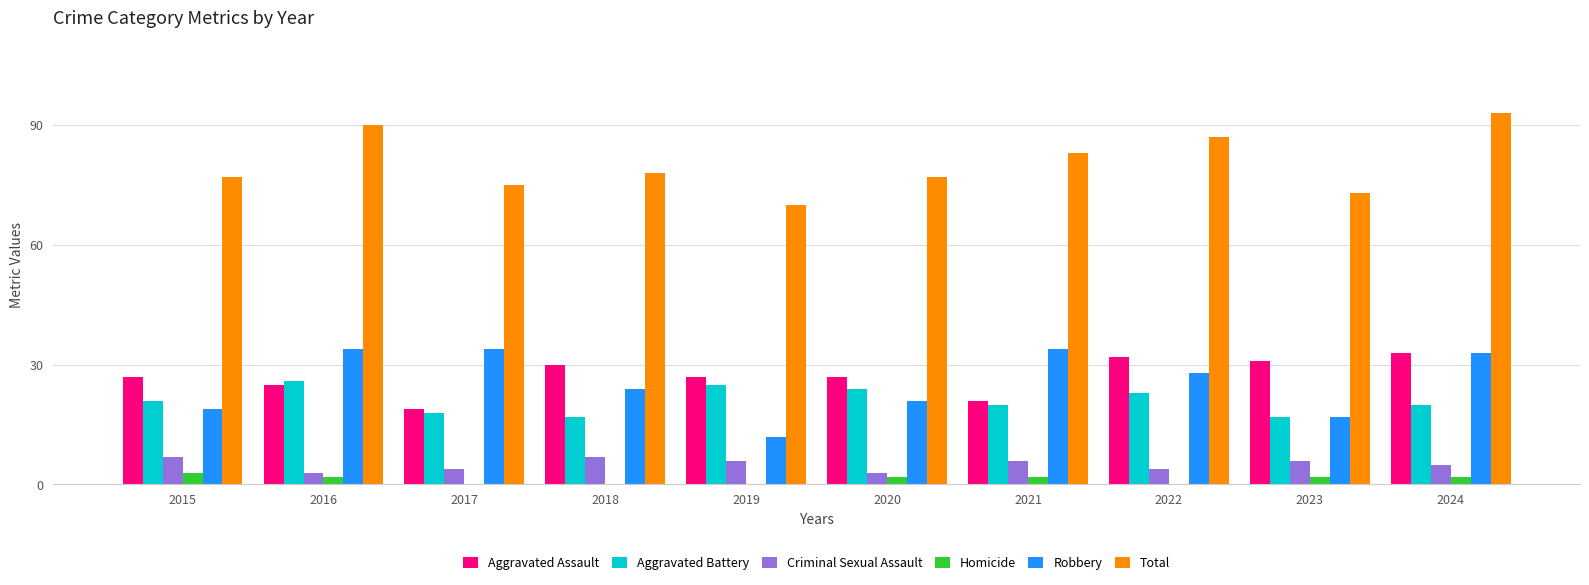

Is the value of Total at 2023 greater than the value of Aggravated Battery at 2022?

Yes